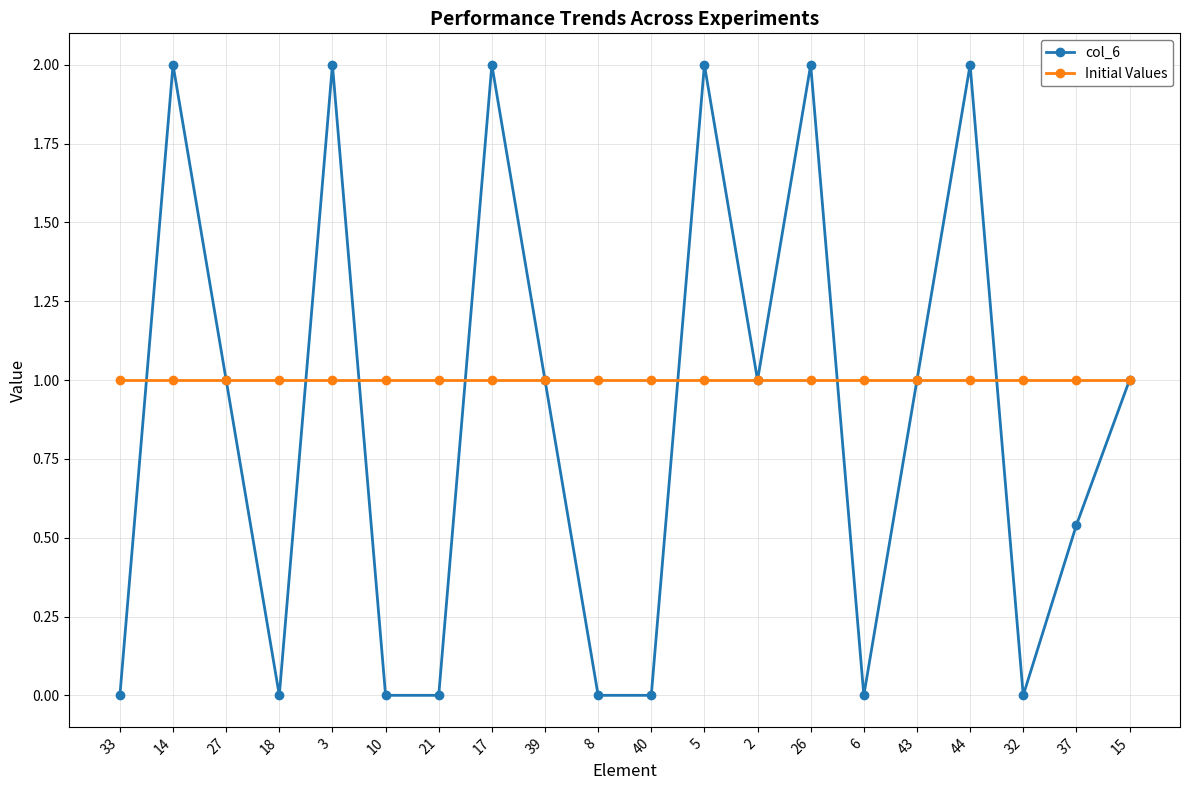

What is the total value across all series at 5?

3.0